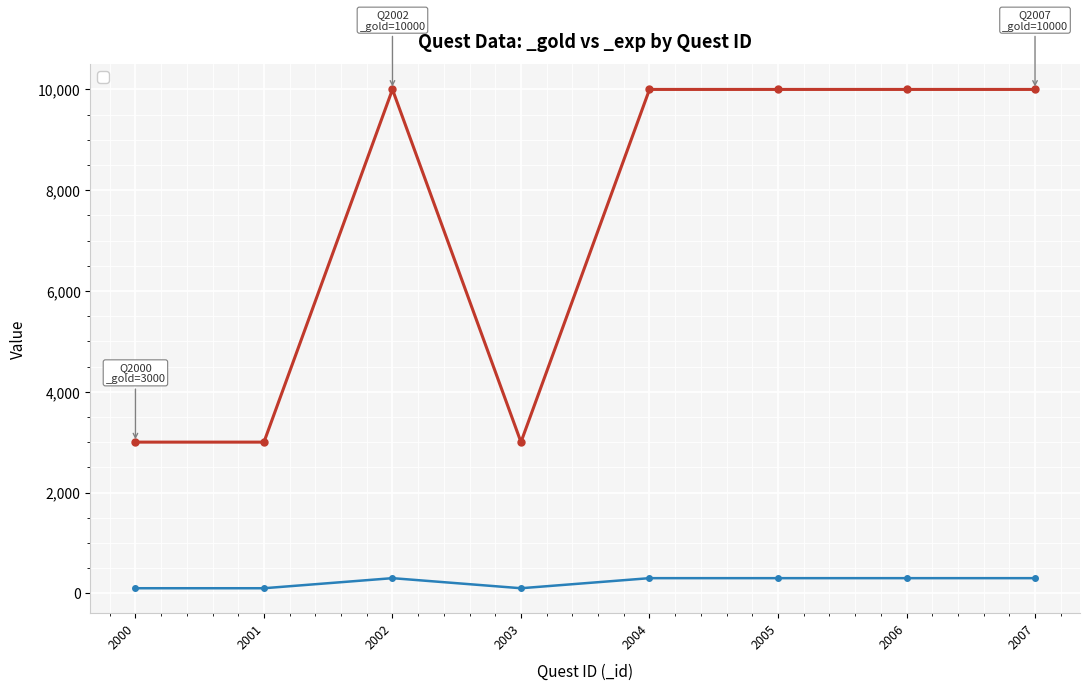

Reading left to right, transcribe all the data shown in this chart.

_gold: 2000=3000	2001=3000	2002=10000	2003=3000	2004=10000	2005=10000	2006=10000	2007=10000
_exp: 2000=100	2001=100	2002=300	2003=100	2004=300	2005=300	2006=300	2007=300